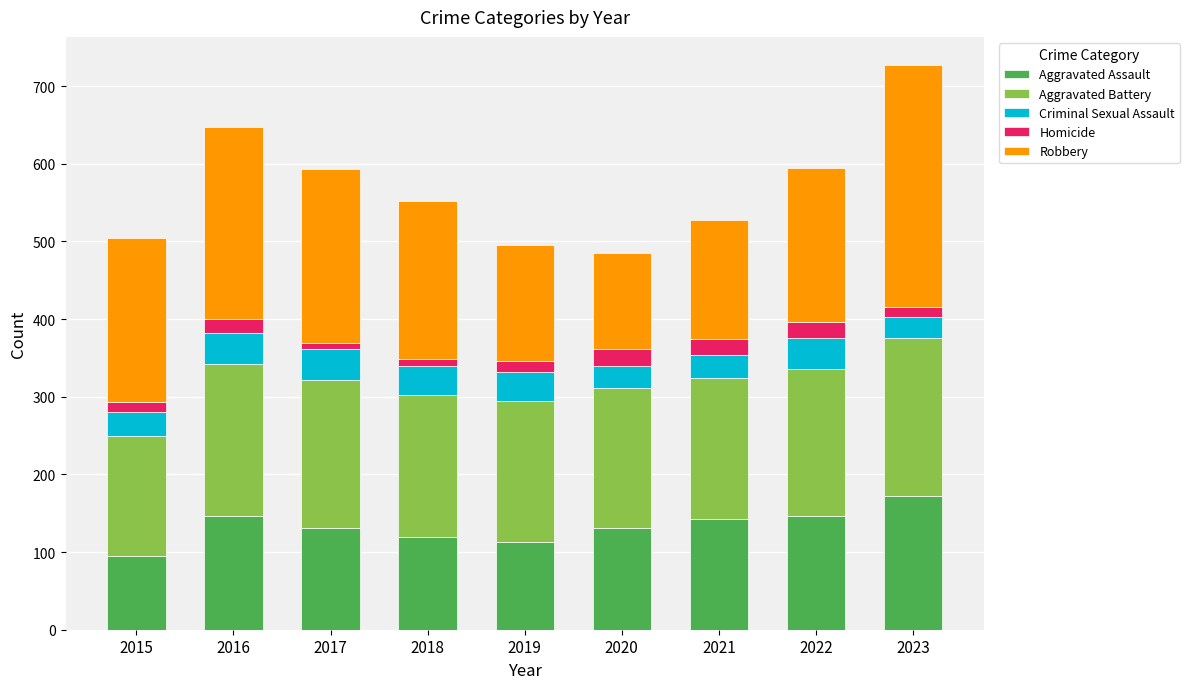

The value of Aggravated Assault at 2015 is 95. True or false?

True